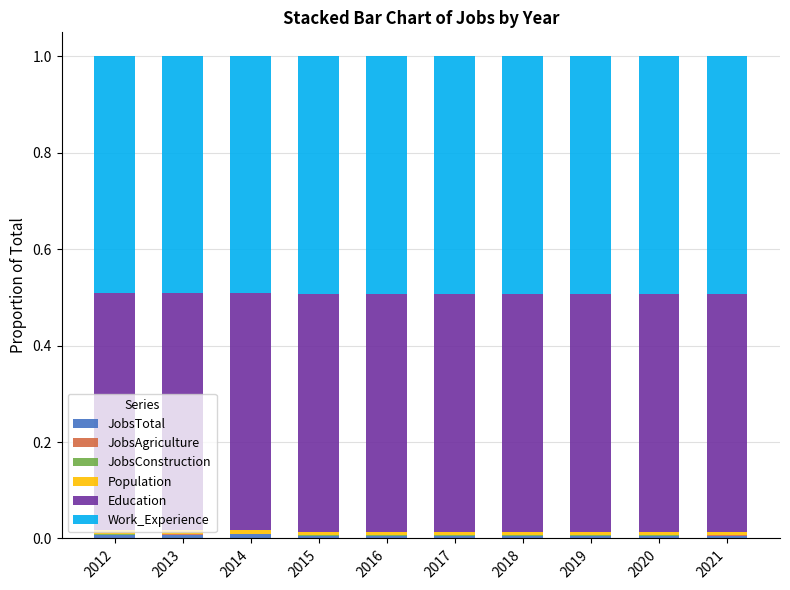

What is the total value across all series at 2014?

1.0